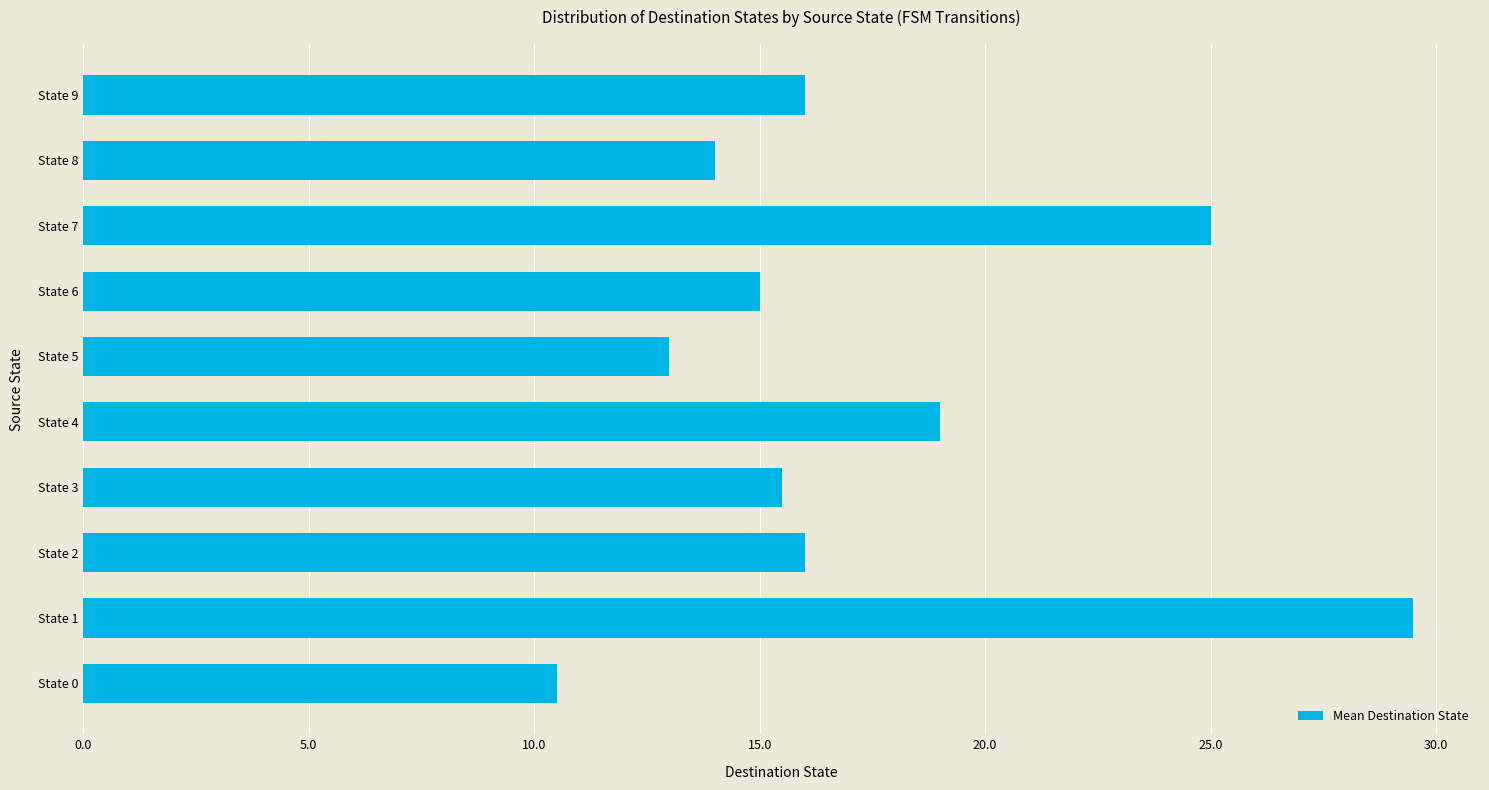

Approximately how many times larger is the value at State 1 compared to State 0?

2.8